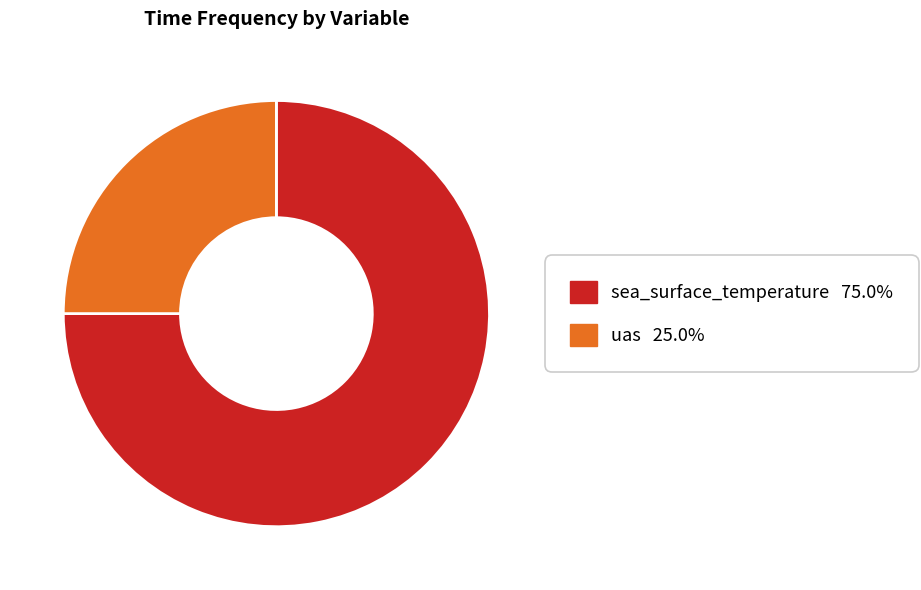

Which category has the smallest portion of the pie?

uas